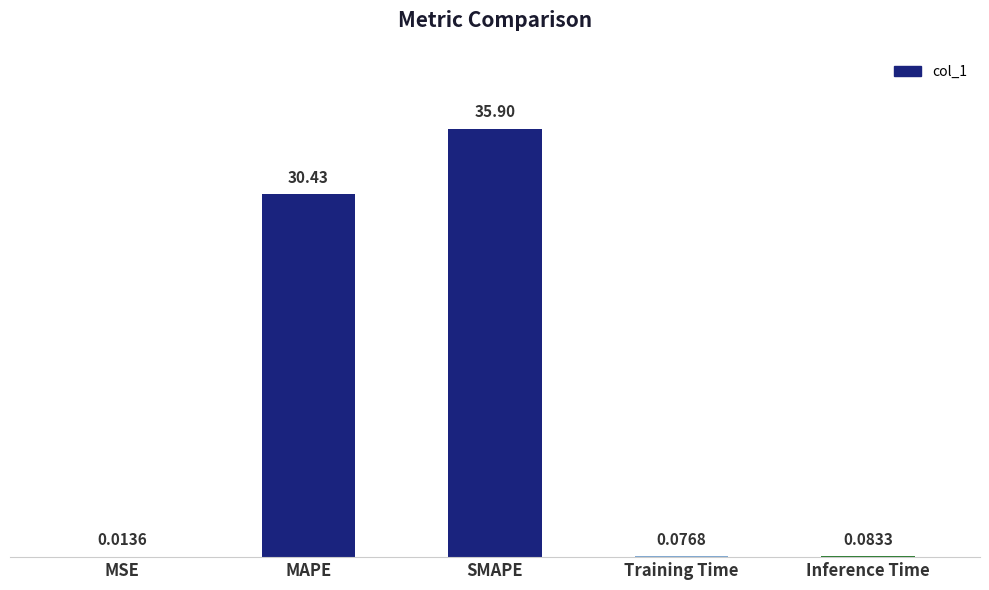

Count the number of categories in the chart.

5